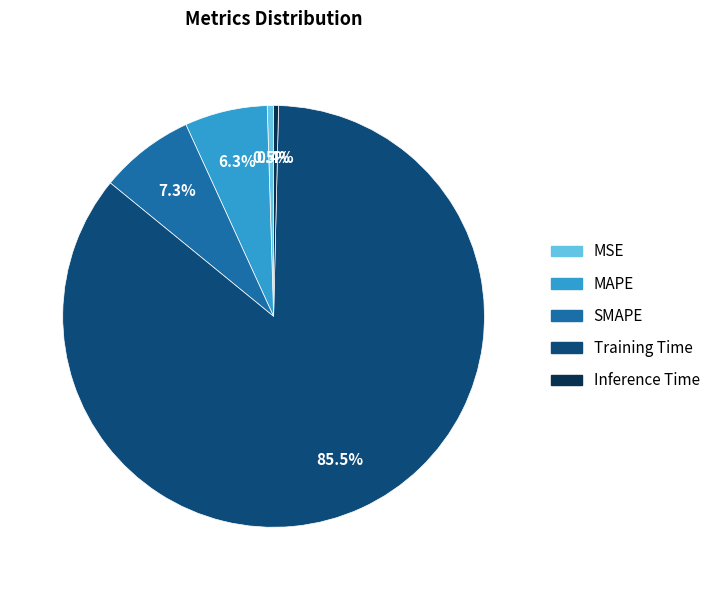

Which category has the biggest portion of the pie?

Training Time